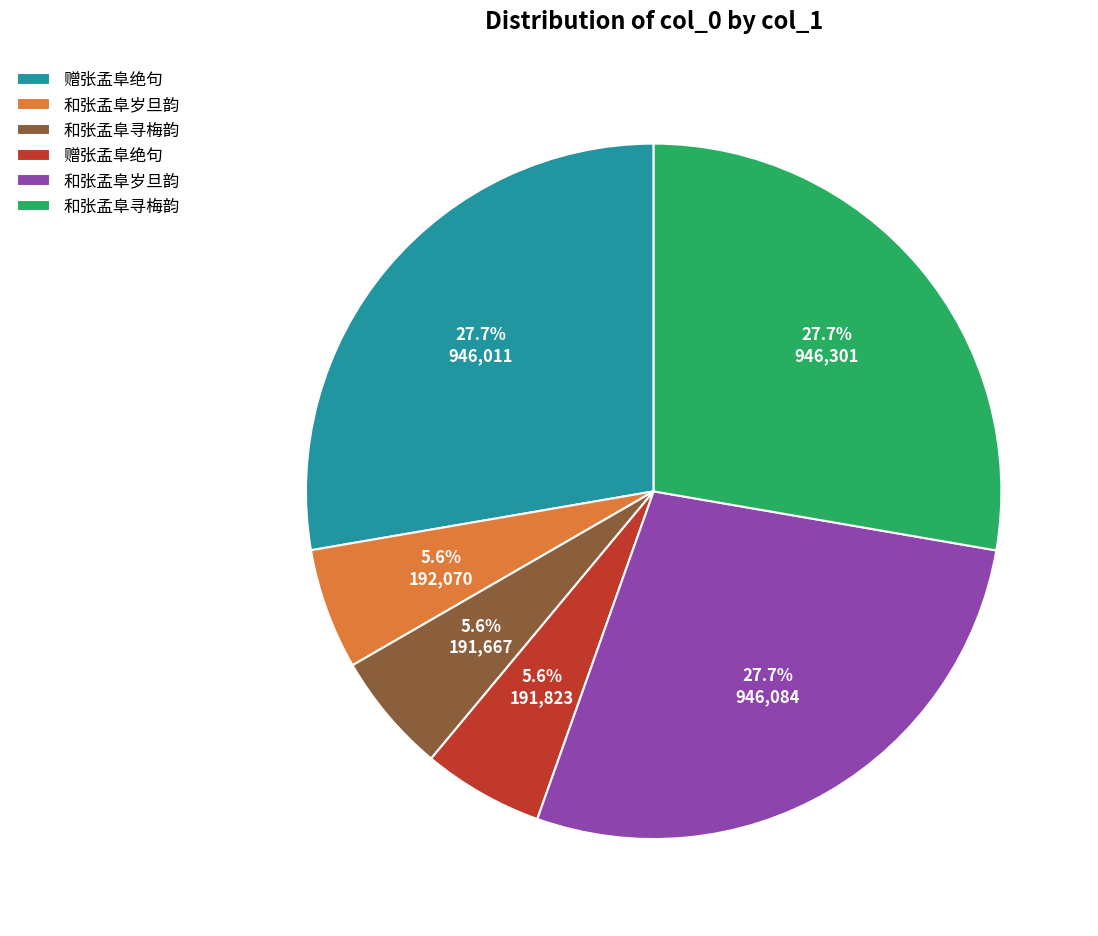

Is there any slice that represents more than half of the pie?

No